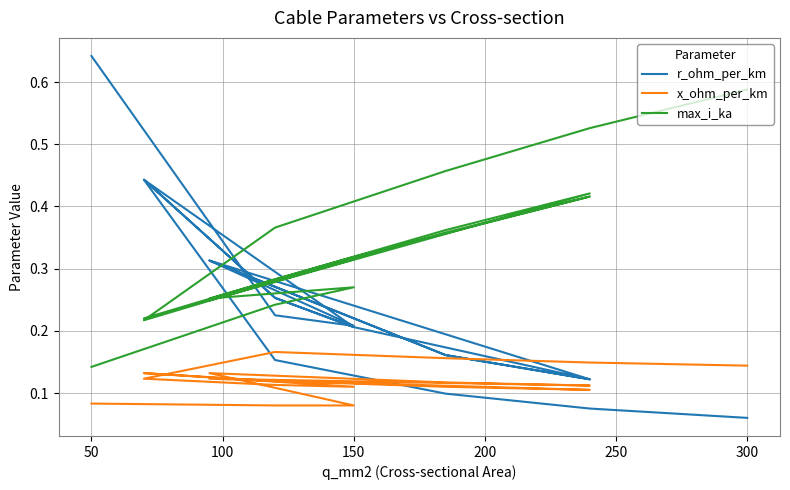

The r_ohm_per_km series shows 0.1 at 250. True or false?

True